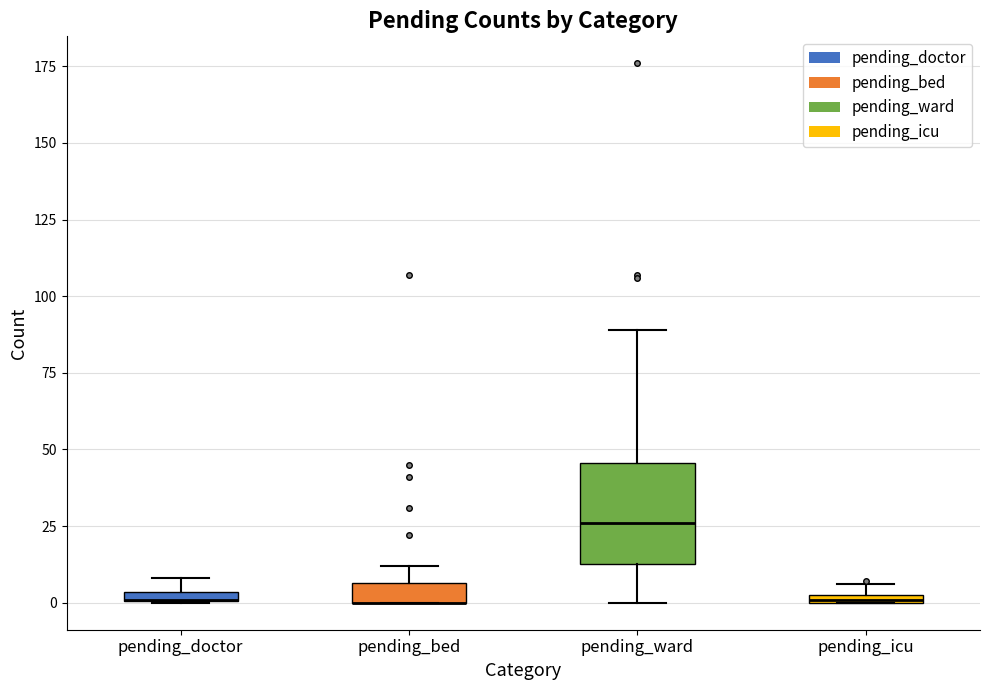

Comparing the boxes themselves (not the whiskers), which one is the tallest?

pending_ward